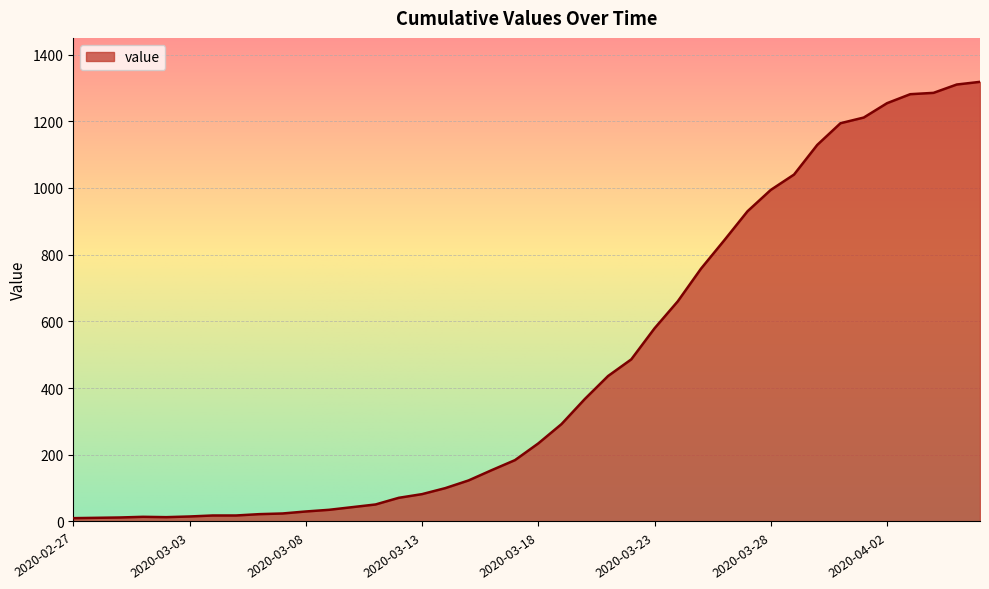

What is the greatest value displayed?

1318